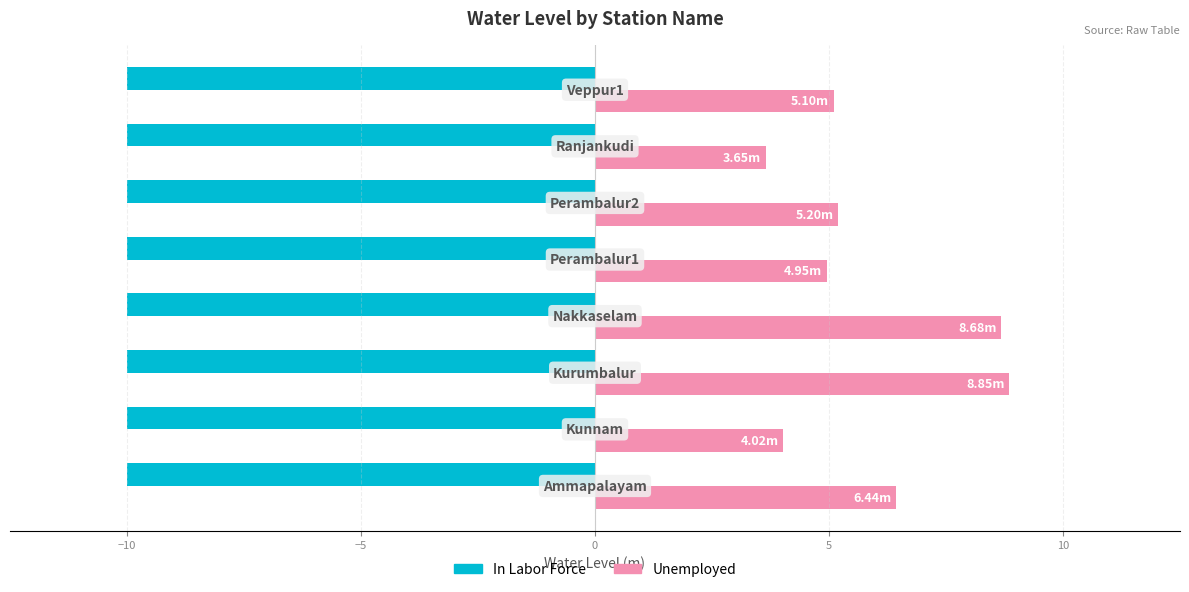

Which series has the widest spread of values?

Unemployed